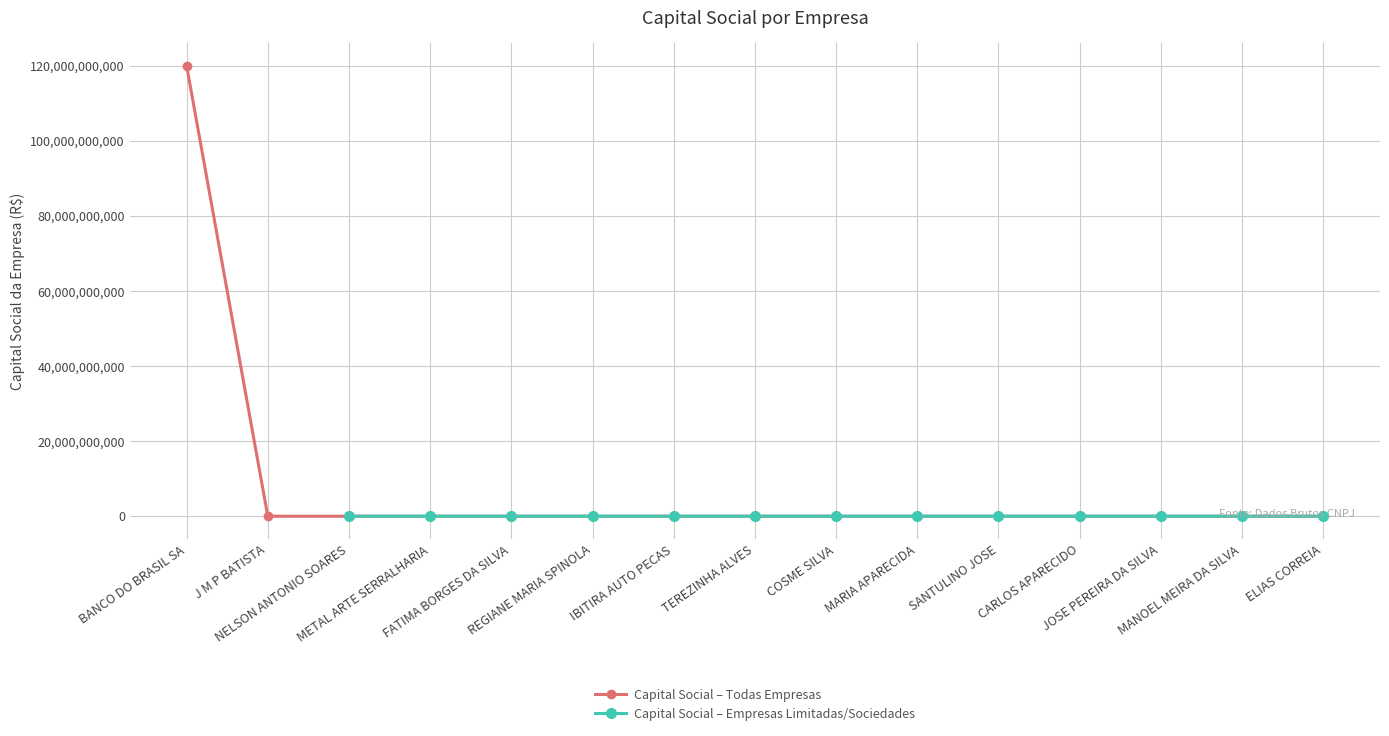

How many values in the Capital Social – Todas Empresas series exceed 0?

7